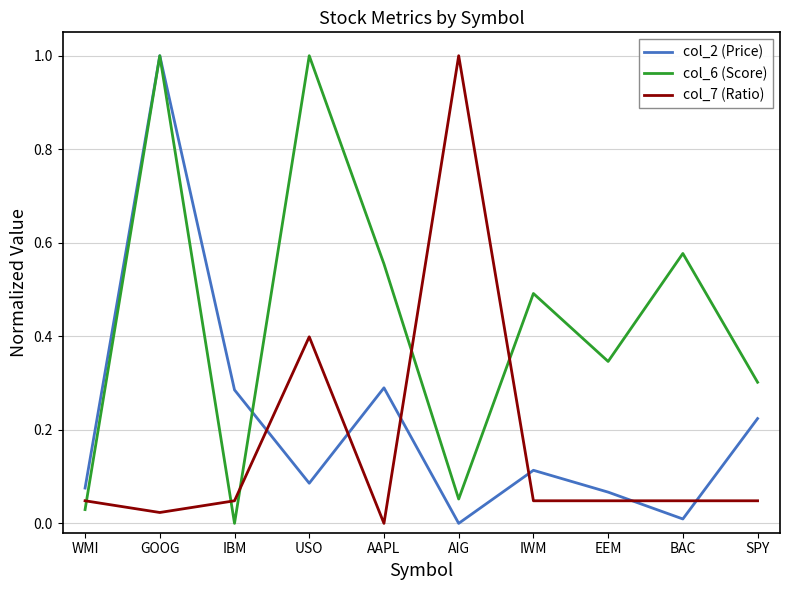

Count the number of categories in the chart.

10